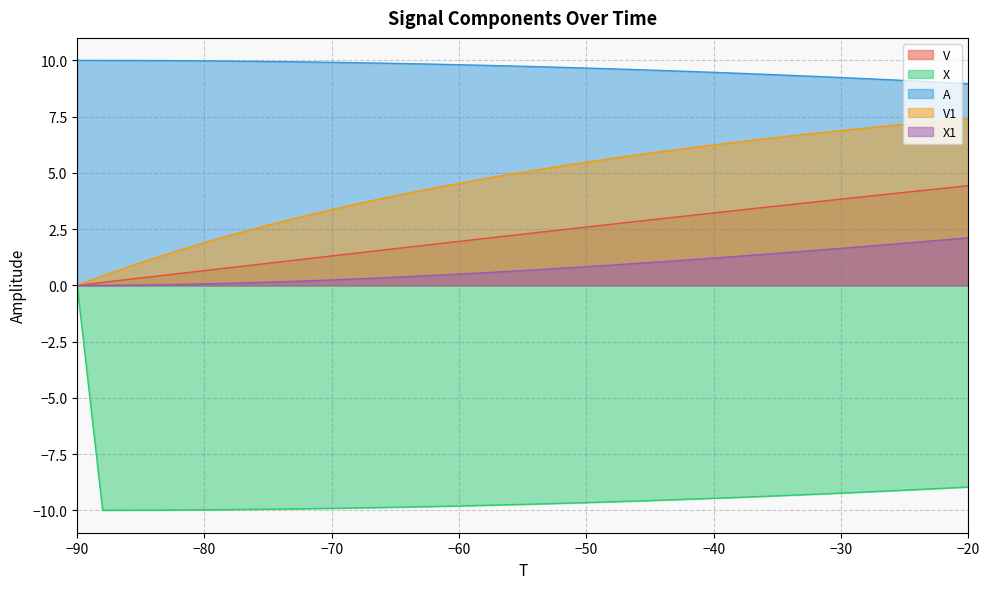

How many series are shown in this chart?

5